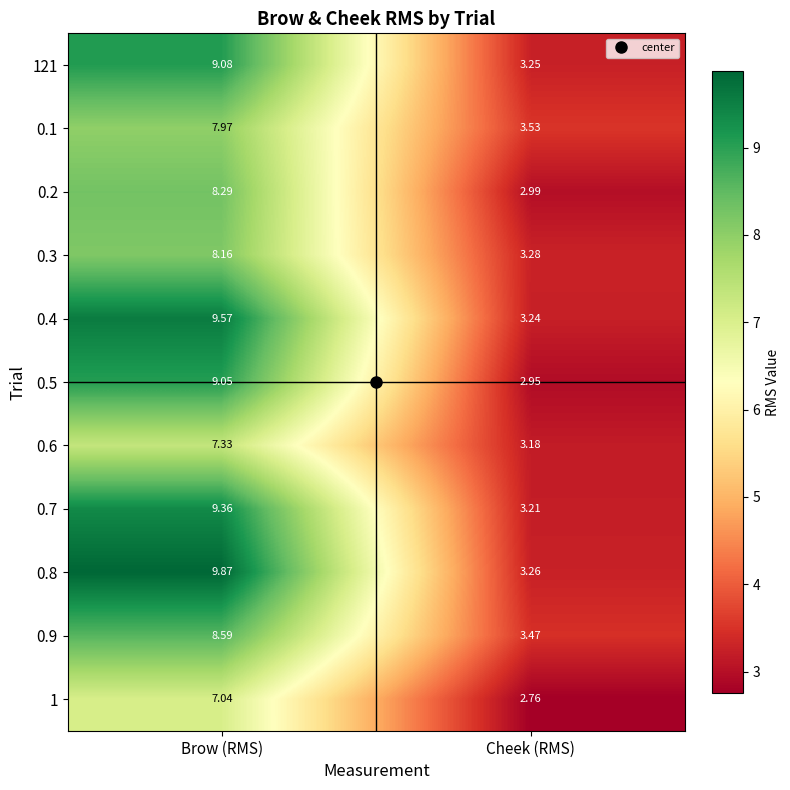

Which label corresponds to the largest value in the chart?

Brow (RMS)